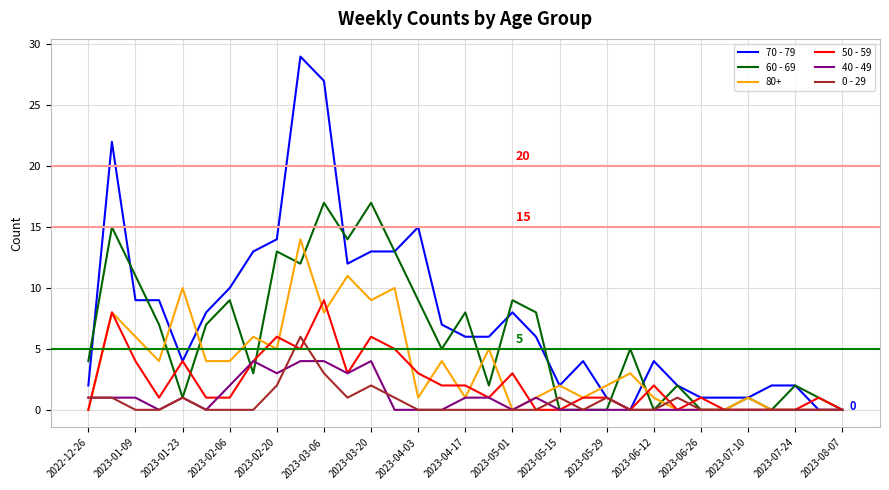

Rank the series by their maximum value, from highest to lowest.

70 - 79, 60 - 69, 80+, 50 - 59, 0 - 29, 40 - 49